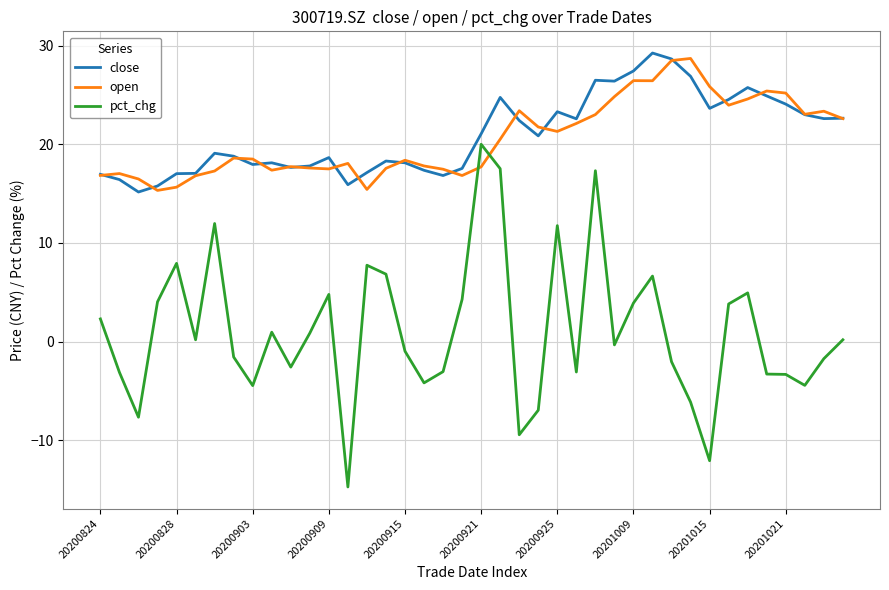

Which series has the widest spread of values?

pct_chg